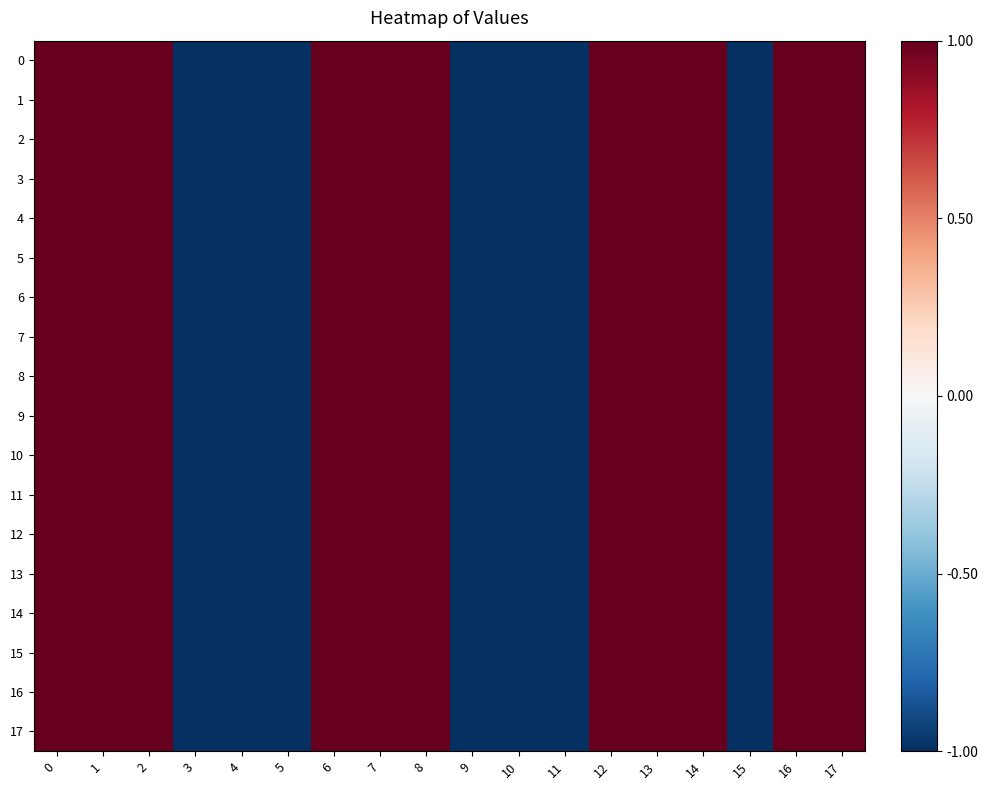

At how many categories does at least one series exceed 0?

11